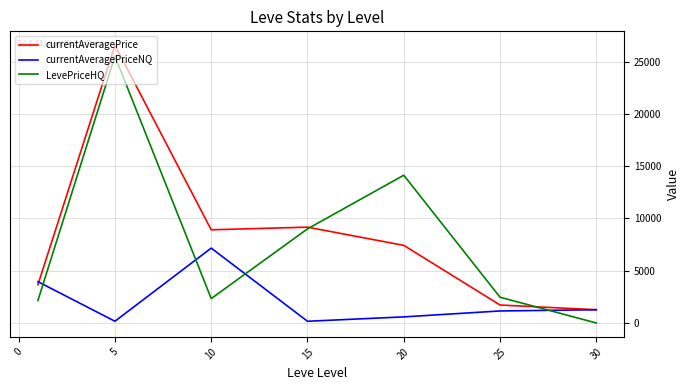

Which series ends up on top after the final intersection of currentAveragePrice and LevePriceHQ?

currentAveragePrice